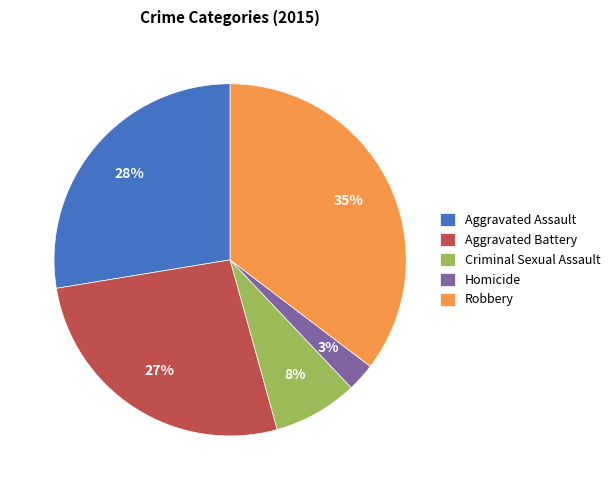

Which has a higher value, Aggravated Assault or Robbery?

Robbery